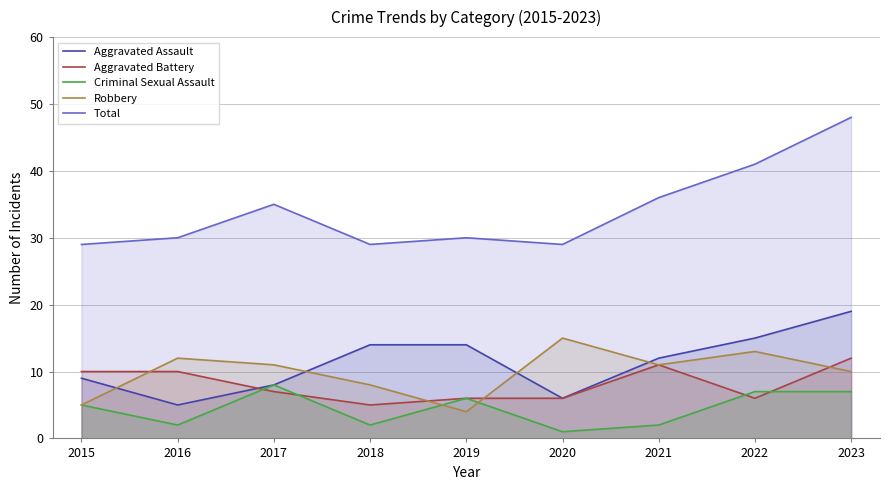

List the labels in order of Total value, smallest first.

2015, 2018, 2020, 2016, 2019, 2017, 2021, 2022, 2023